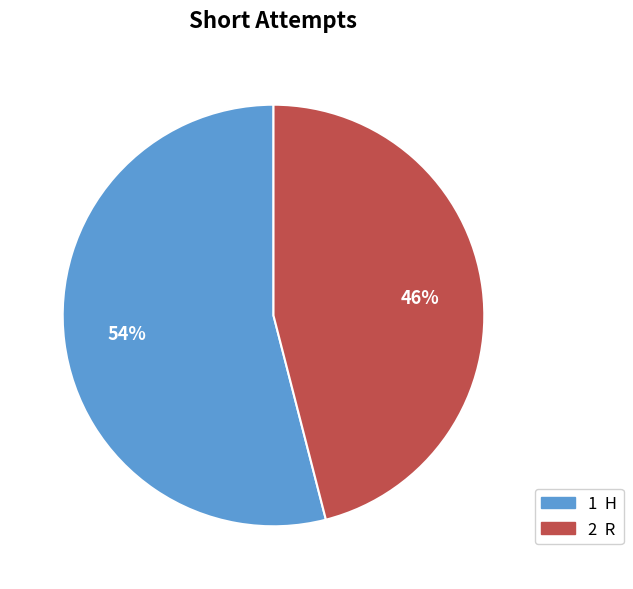

How many segments does this pie chart have?

2